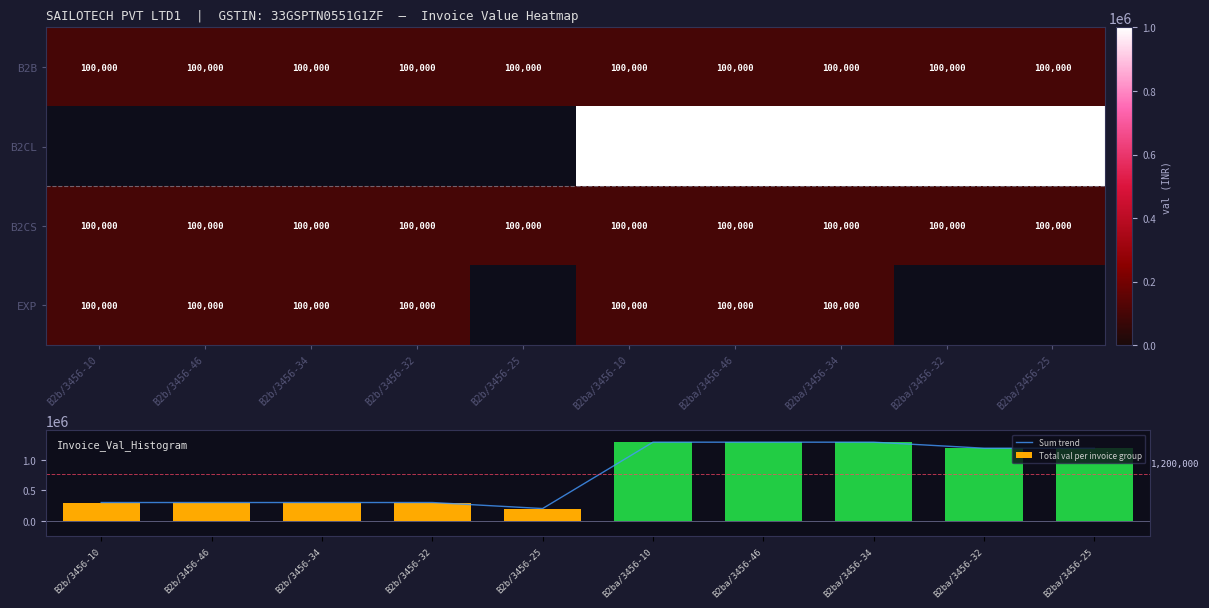

True or false: B2B has a value of 100000 at B2b/3456-25.

True